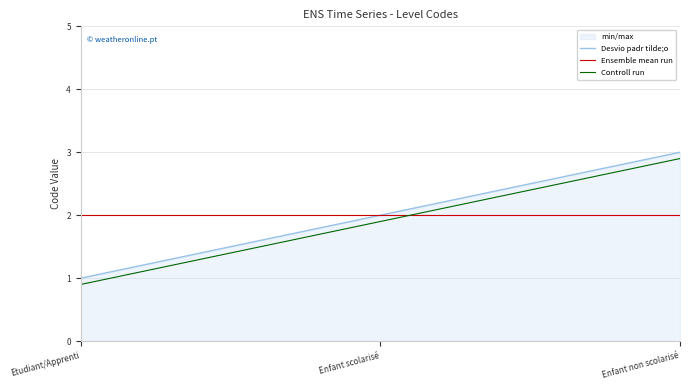

Read the Ensemble mean run value at Etudiant/Apprenti.

2.0